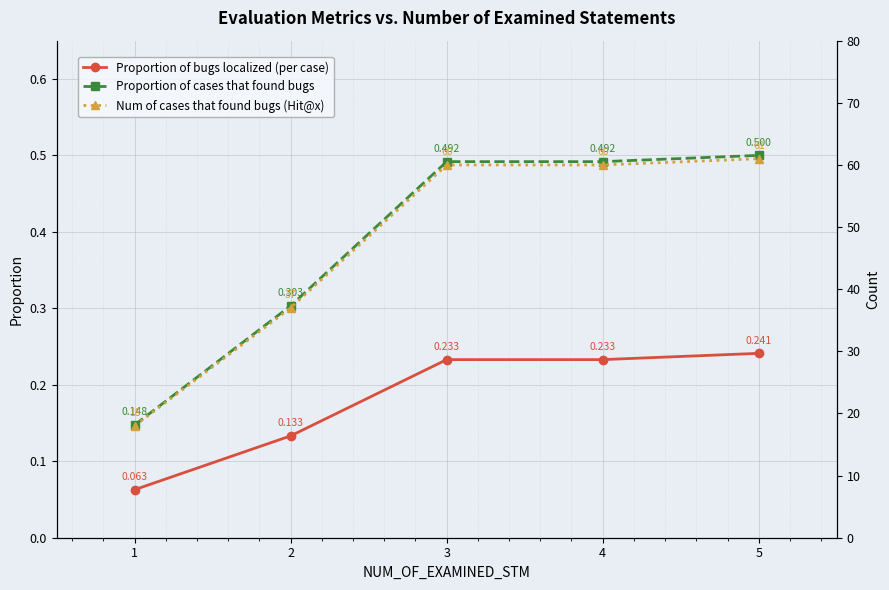

What is the value of the Proportion of cases that found bugs point at the 2nd from the left?

0.3